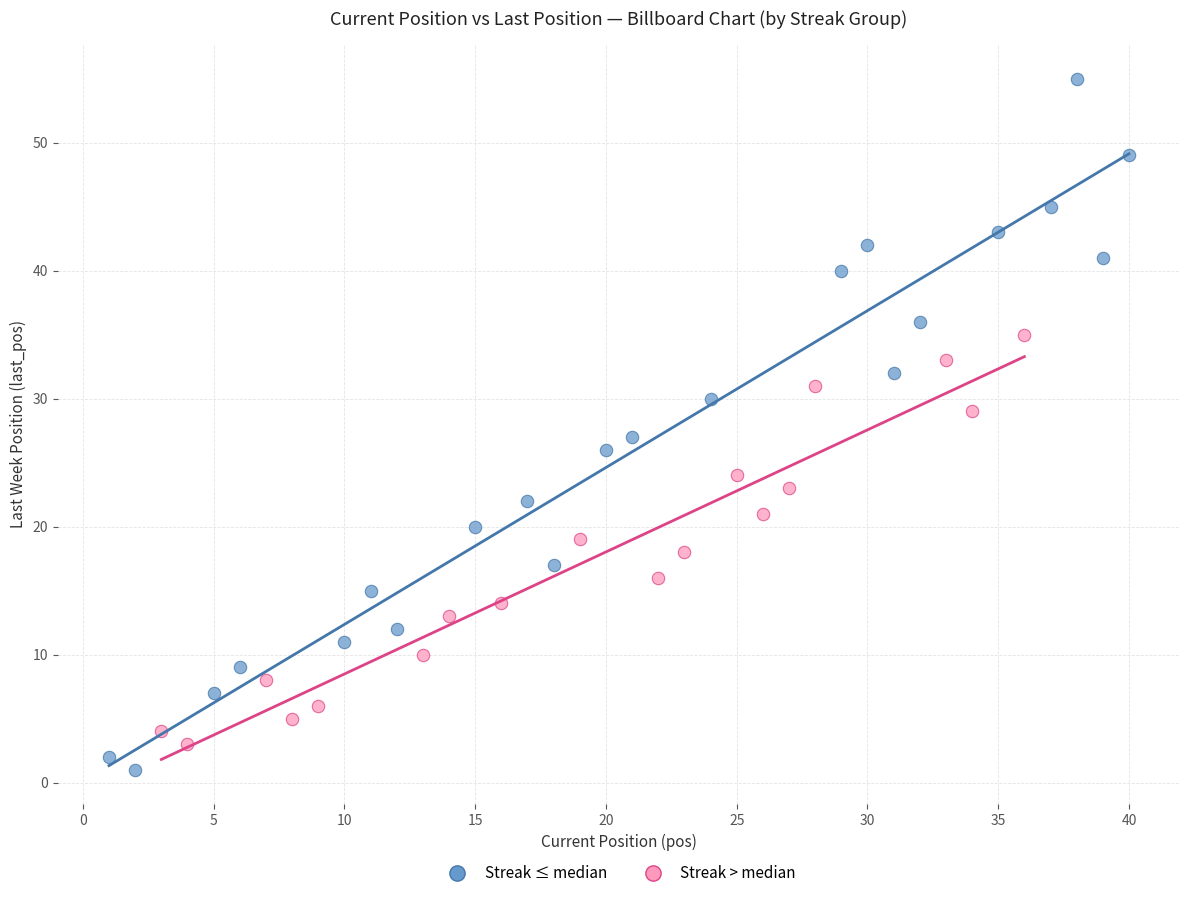

Which series contains the highest Y value?

Streak ≤ median